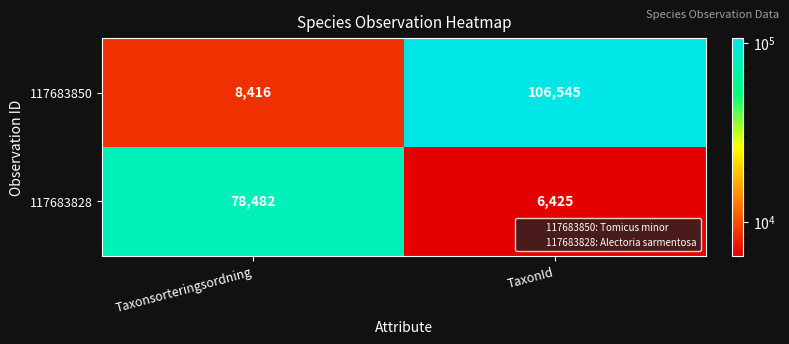

What is the difference between the highest and lowest values at TaxonId?

100120